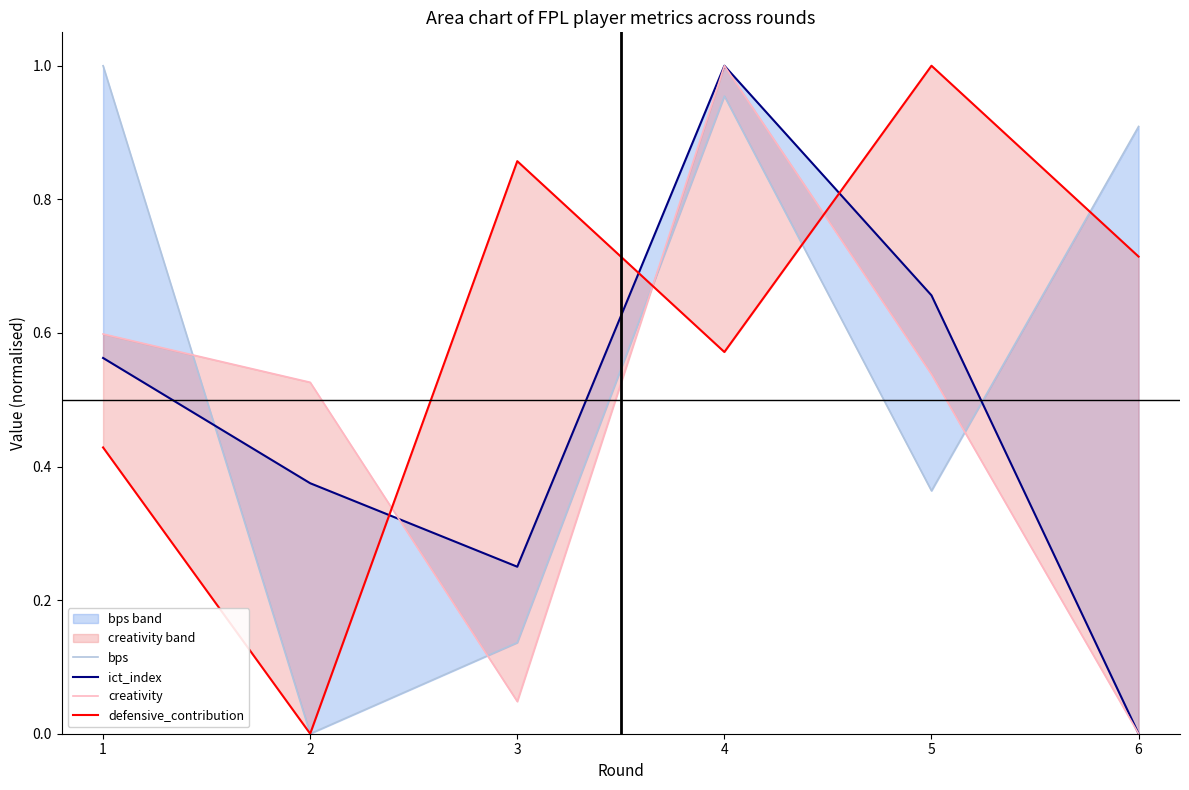

What is the difference between the maximum and minimum values in the creativity series?

1.0